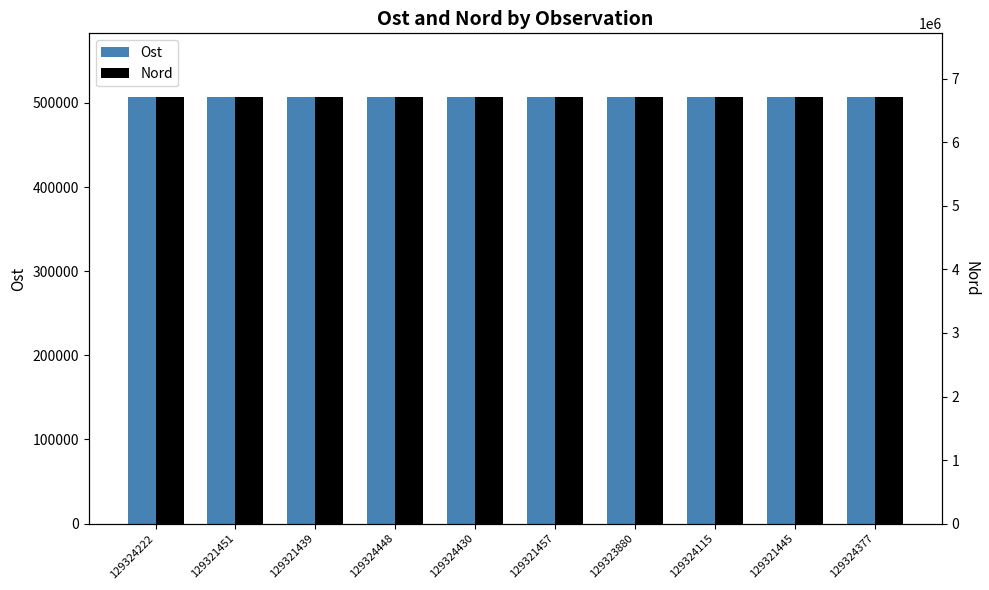

Between 129324222 and 129324377, which series saw the biggest shift?

Nord